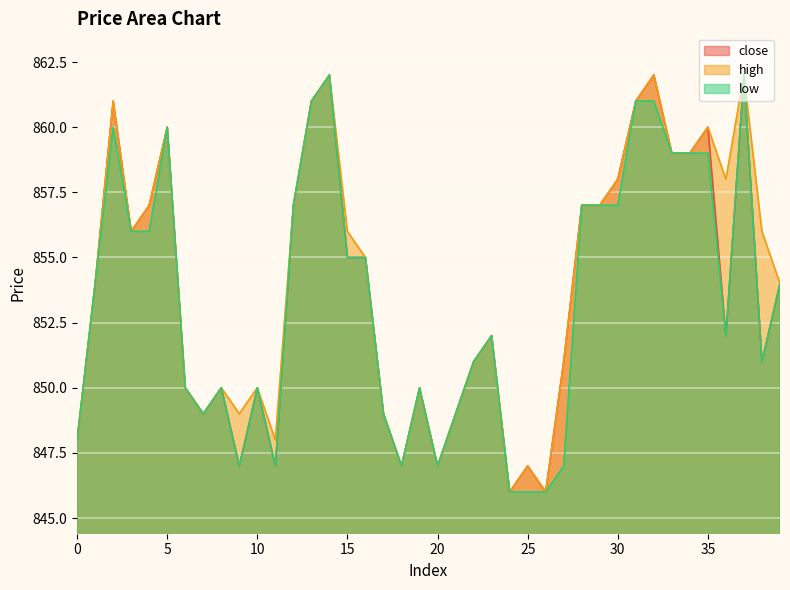

Between 19 and 38, which series saw the biggest shift?

high